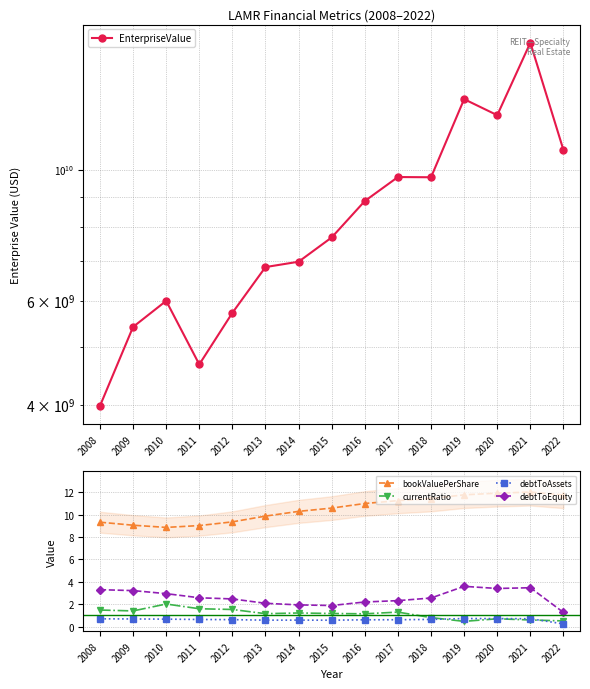

How many distinct data groups are displayed?

5